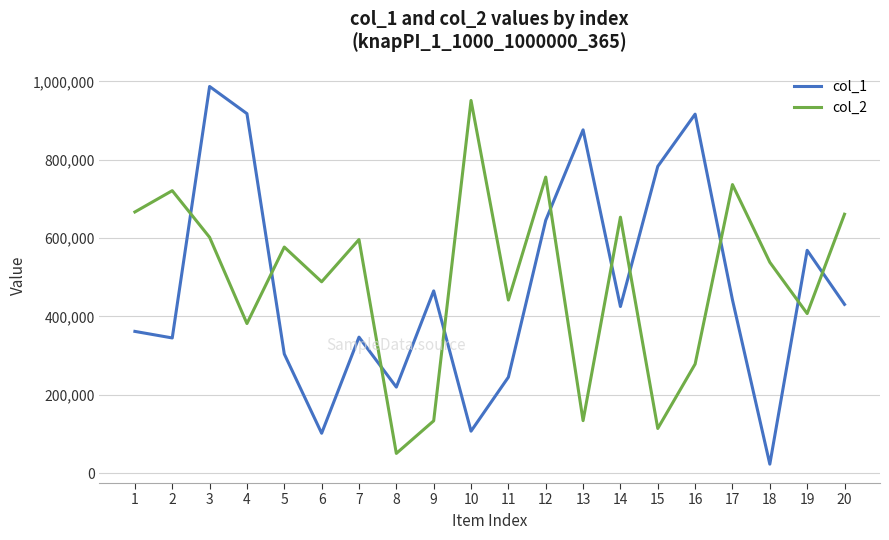

What is the average value of the col_2 series?

494420